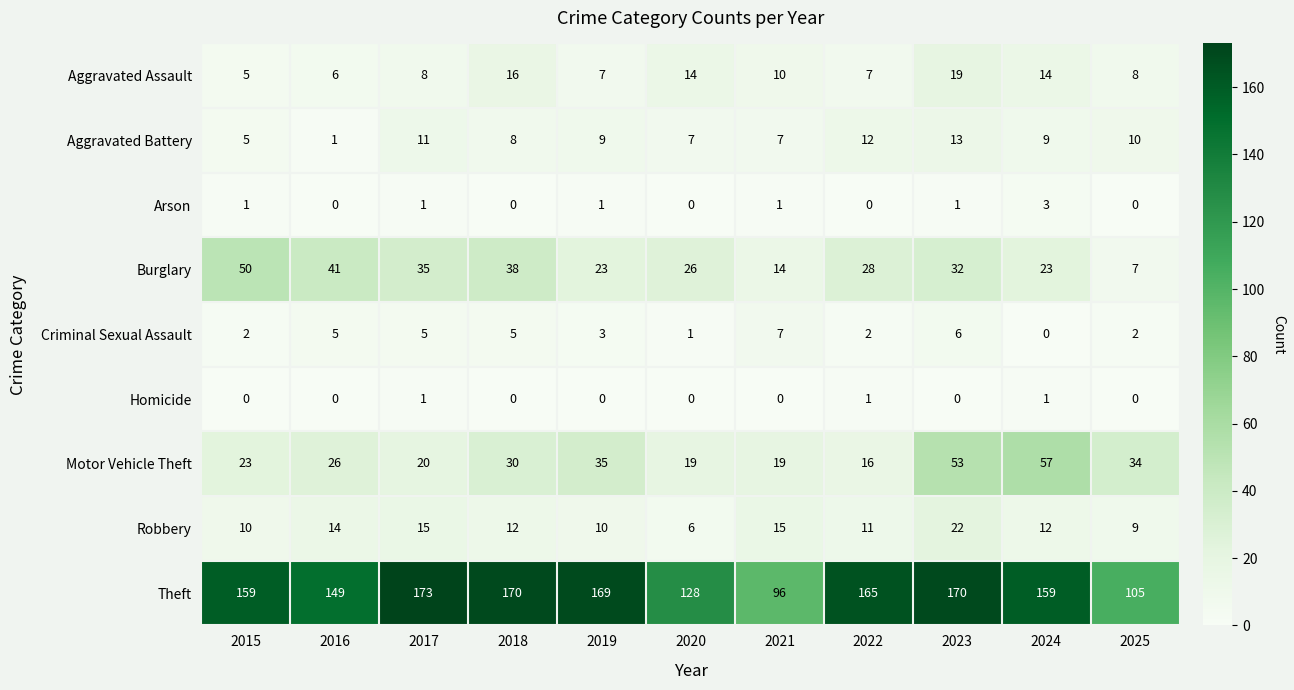

Between 2017 and 2025, which series saw the biggest shift?

Theft